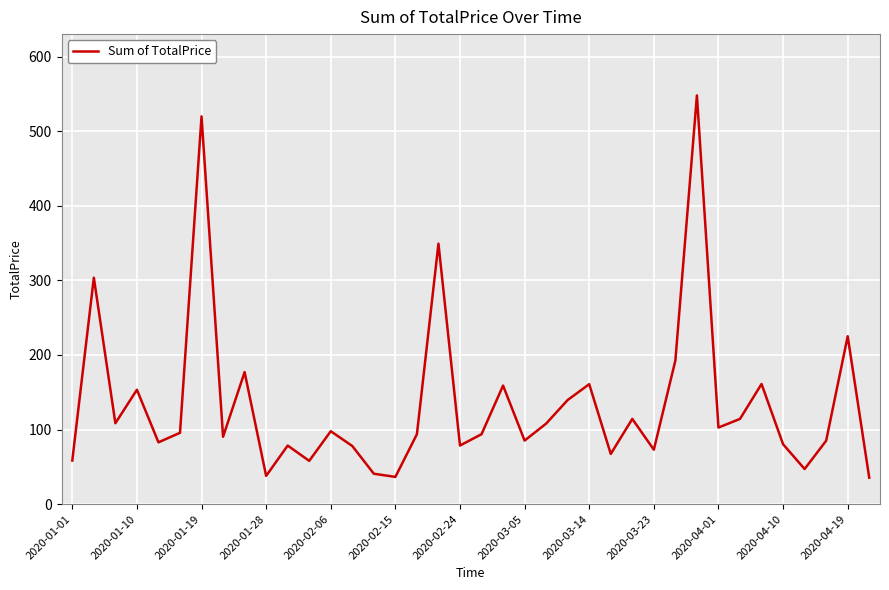

What is the maximum value shown in the chart?

548.1